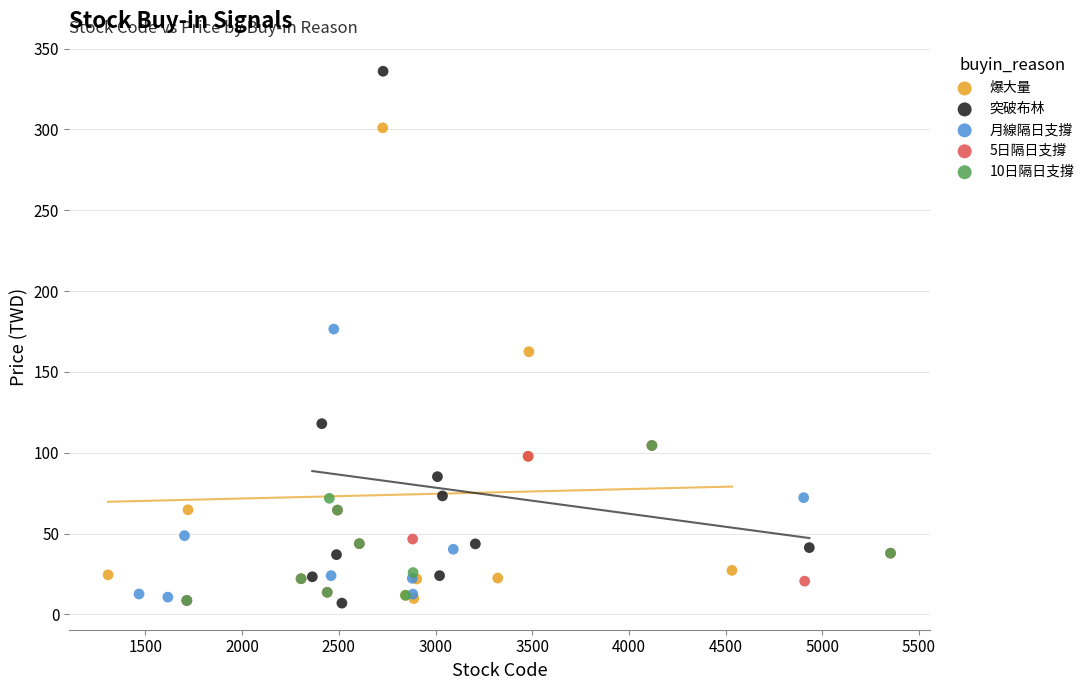

What are all the series names shown in the legend?

爆大量, 突破布林, 月線隔日支撐, 5日隔日支撐, 10日隔日支撐